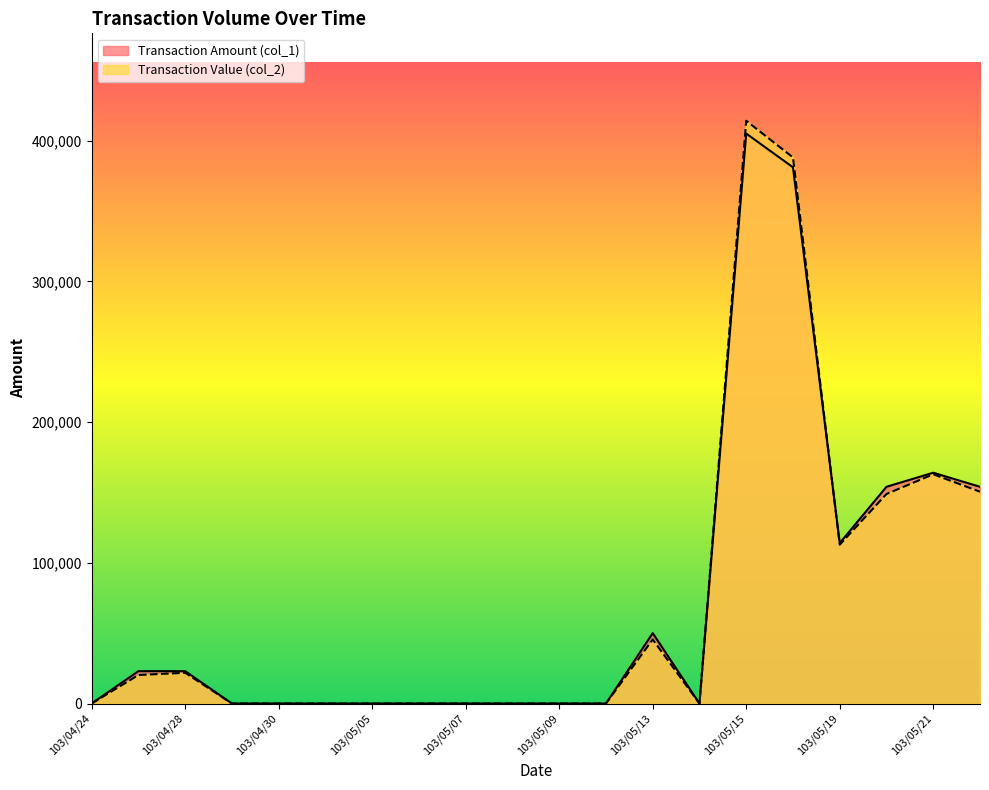

What is the average value of the Transaction Value (col_2) series?

73242